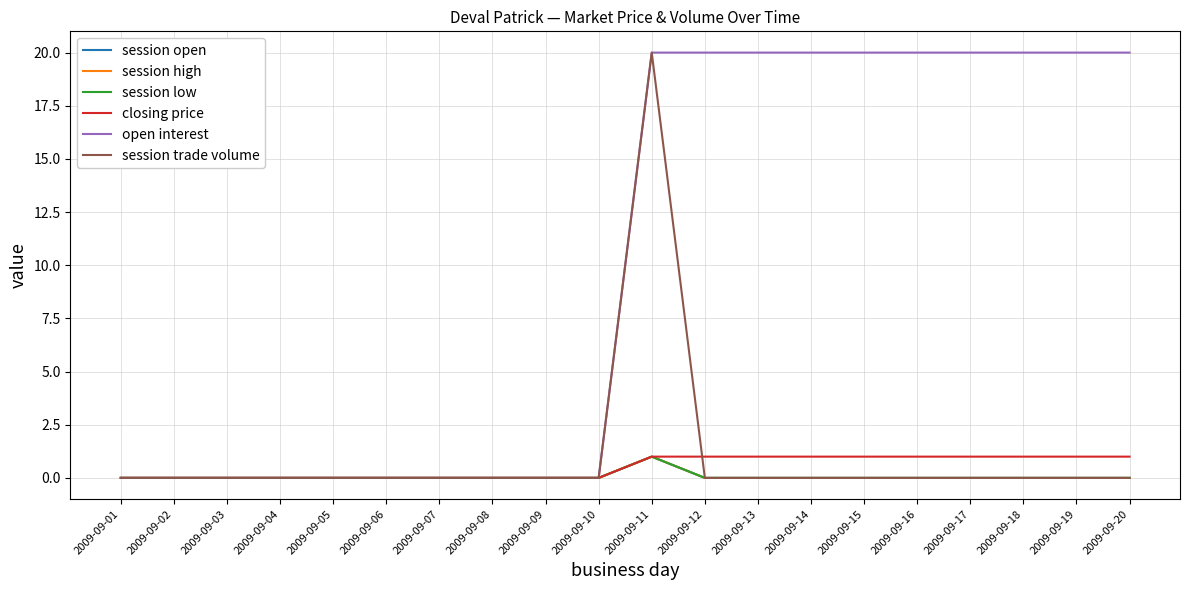

Does the chart have visible grid lines?

Yes